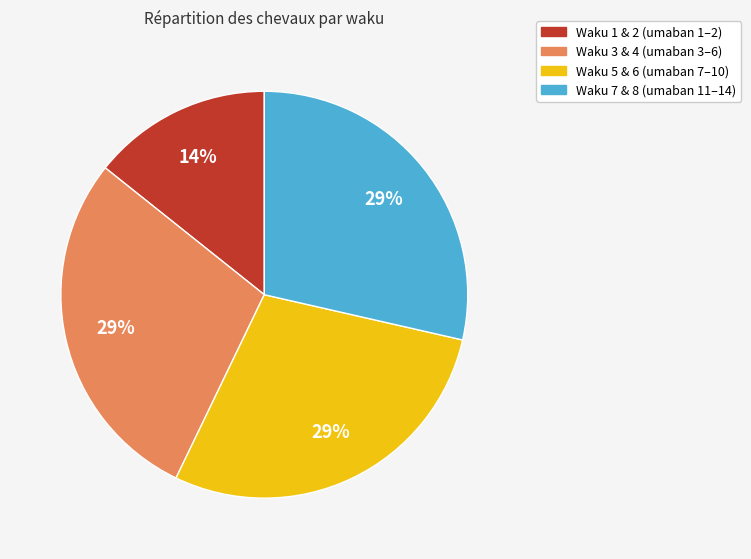

Is there any slice that represents more than half of the pie?

No